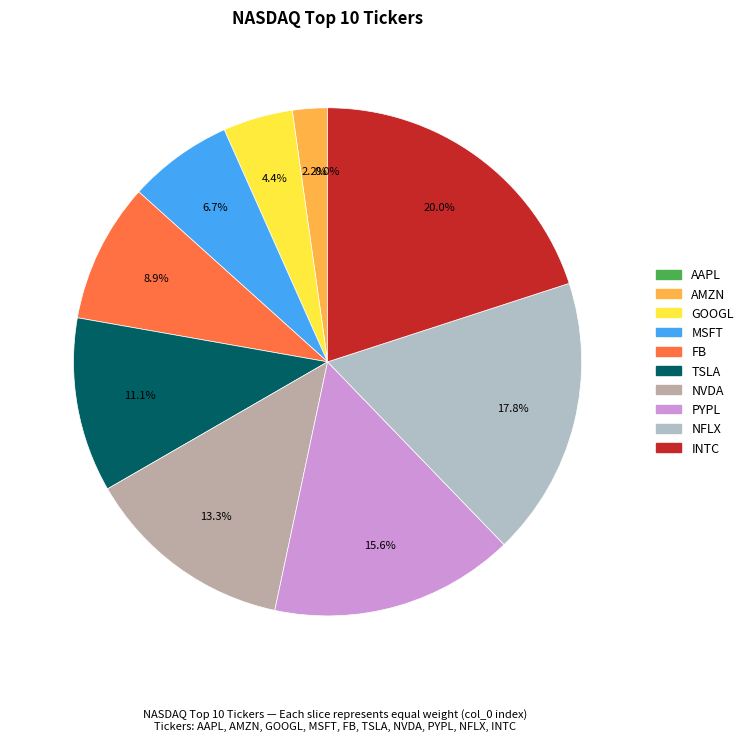

Count the number of slices in the pie.

10